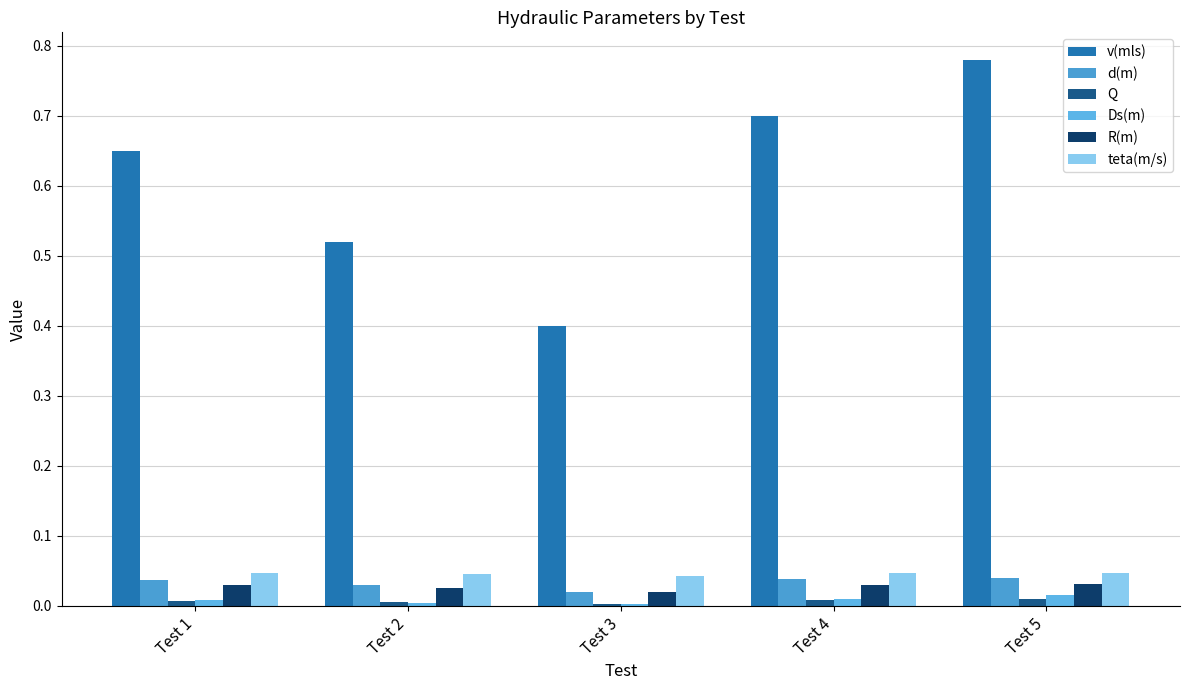

Count the Ds(m) values in the range 0 to 1.

5